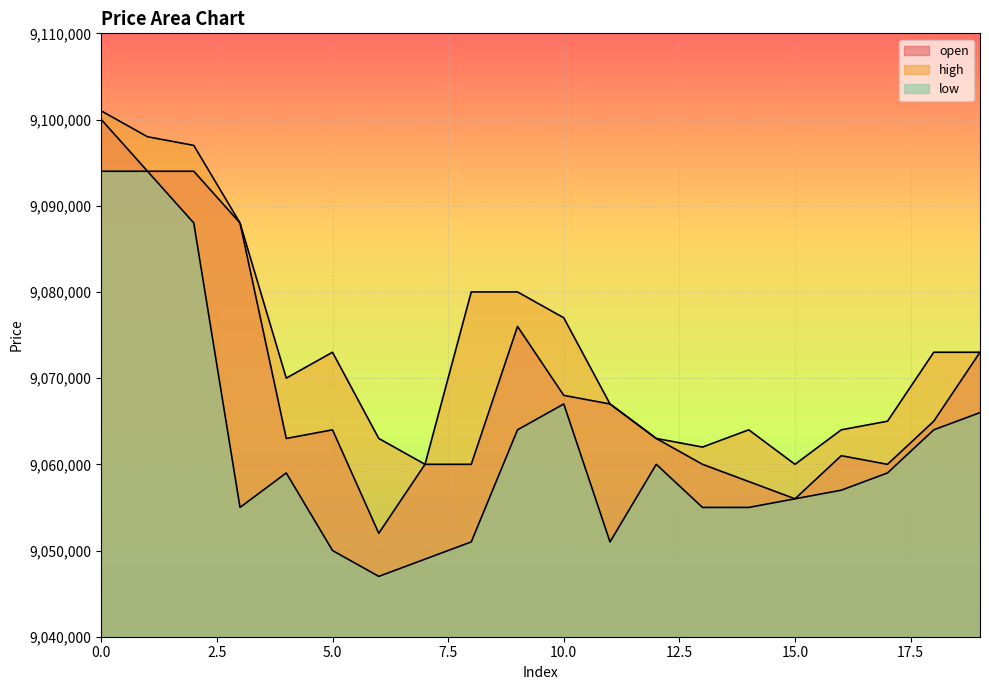

What is the sum of the high values at 2 and 12?

18160000